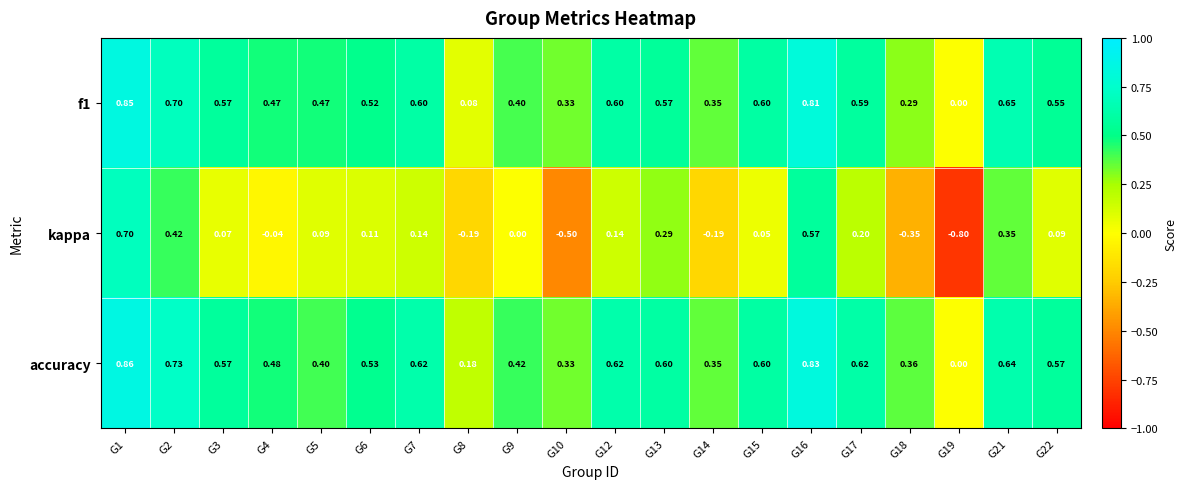

Which series has the largest range (max minus min)?

kappa